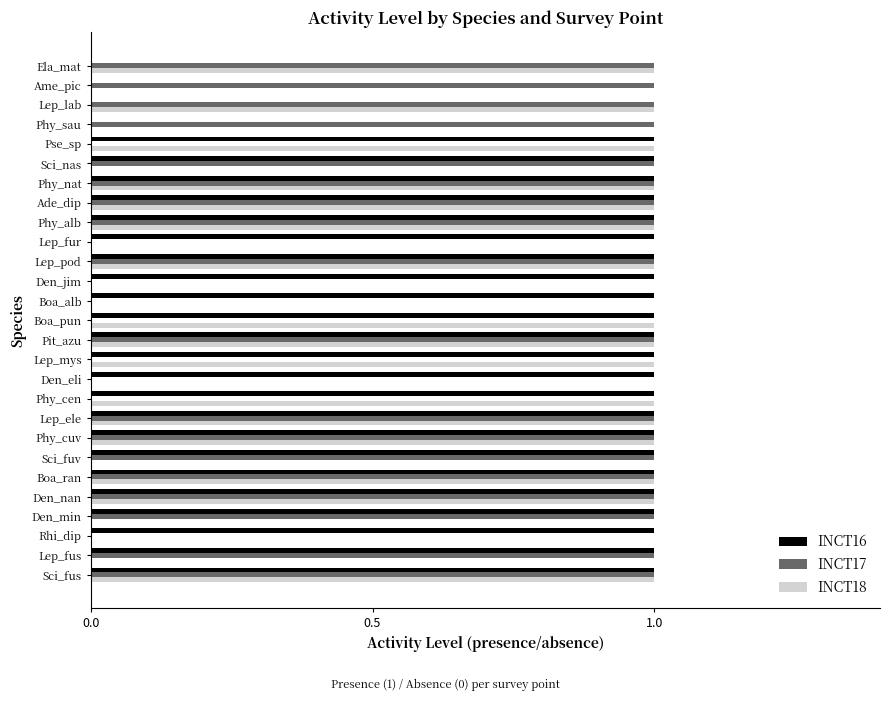

Is it true that INCT16 equals 0 at Sci_fus?

False